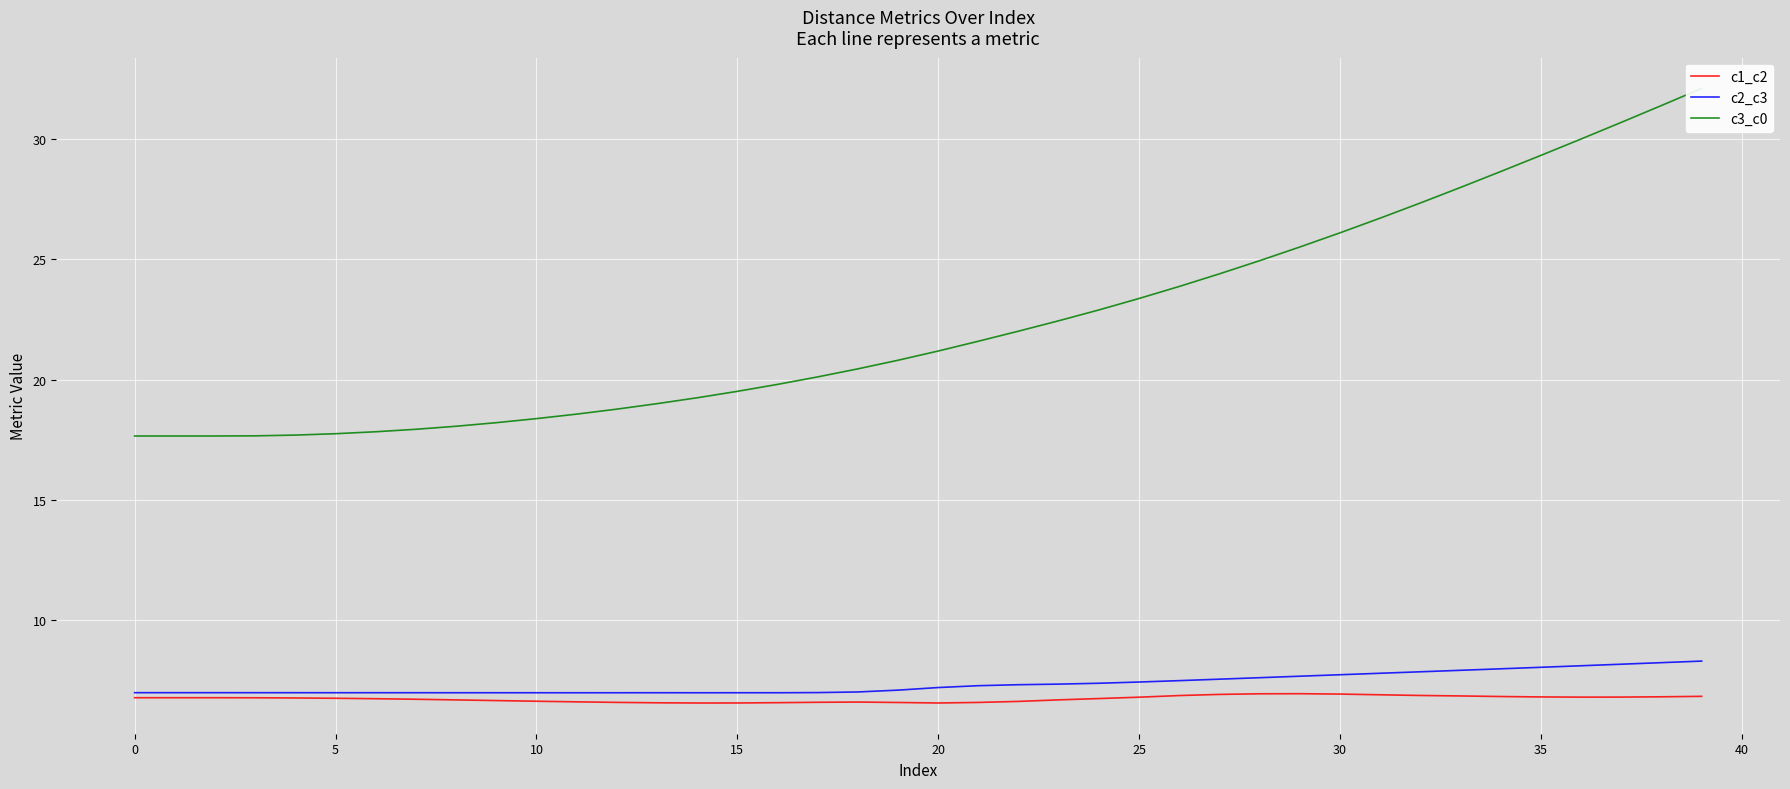

How many data points in c3_c0 are above 21?

20